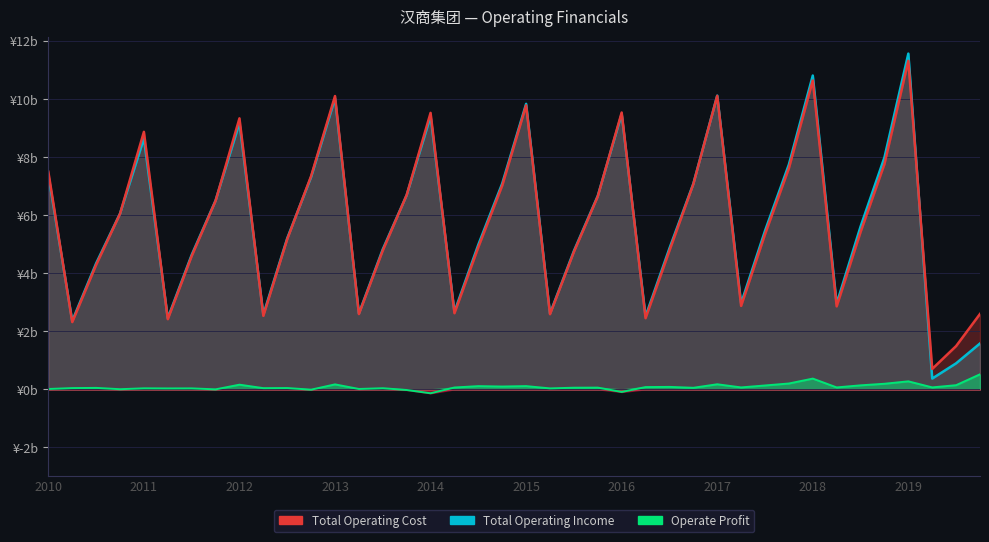

What is the minimum value shown in the chart?

-0.1